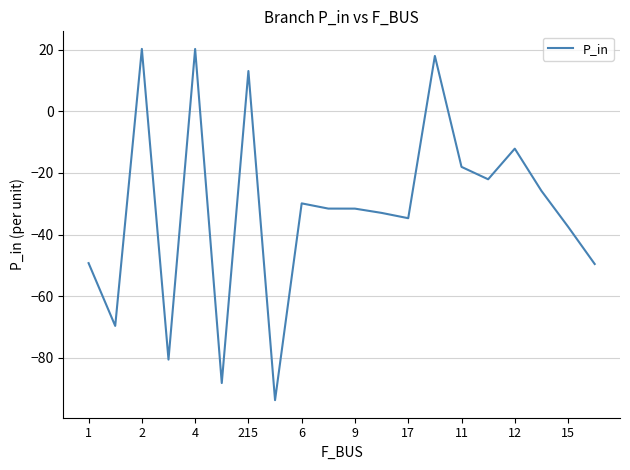

Is this an area chart (filled region under the line)?

No